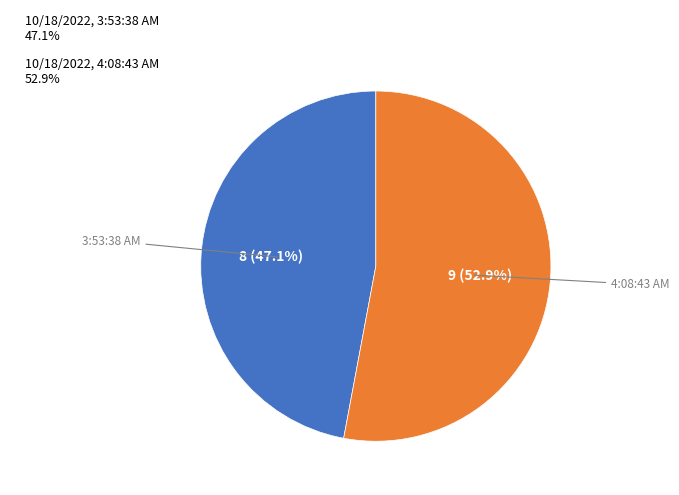

What is the majority slice?

10/18/2022, 4:08:43 AM